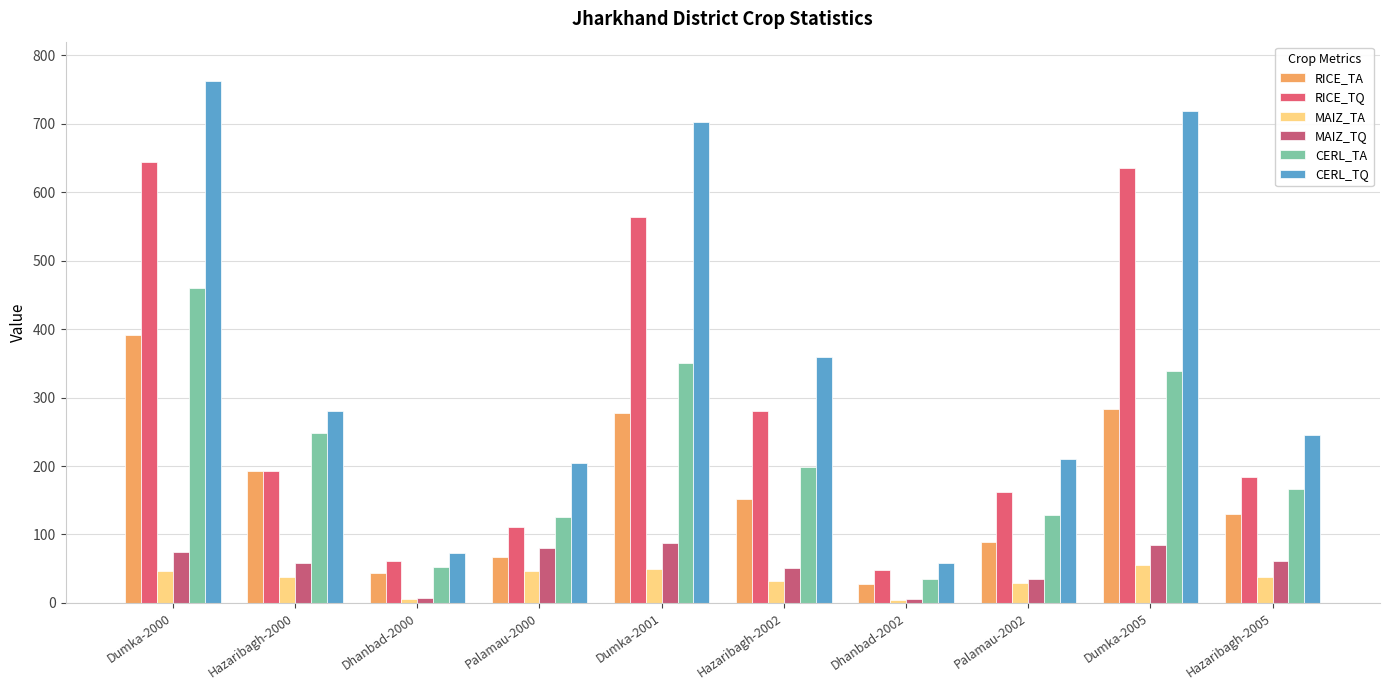

List the labels in order of RICE_TQ value, largest first.

Dumka-2000, Dumka-2005, Dumka-2001, Hazaribagh-2002, Hazaribagh-2000, Hazaribagh-2005, Palamau-2002, Palamau-2000, Dhanbad-2000, Dhanbad-2002